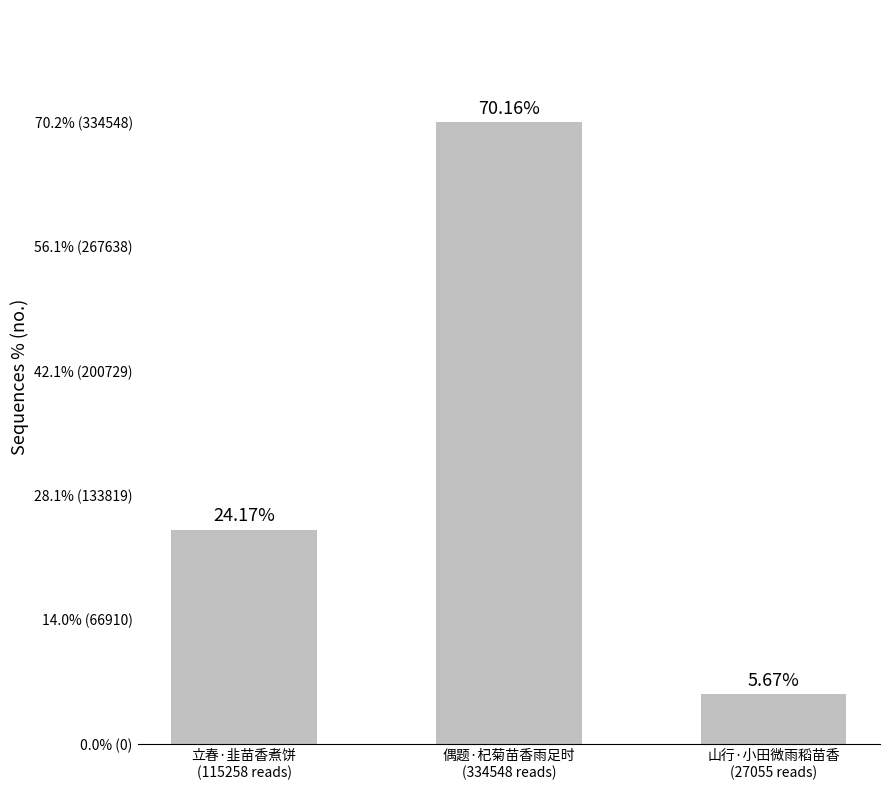

Between 立春·韭苗香煮饼
(115258 reads) and 山行·小田微雨稻苗香
(27055 reads), which is larger?

立春·韭苗香煮饼
(115258 reads)